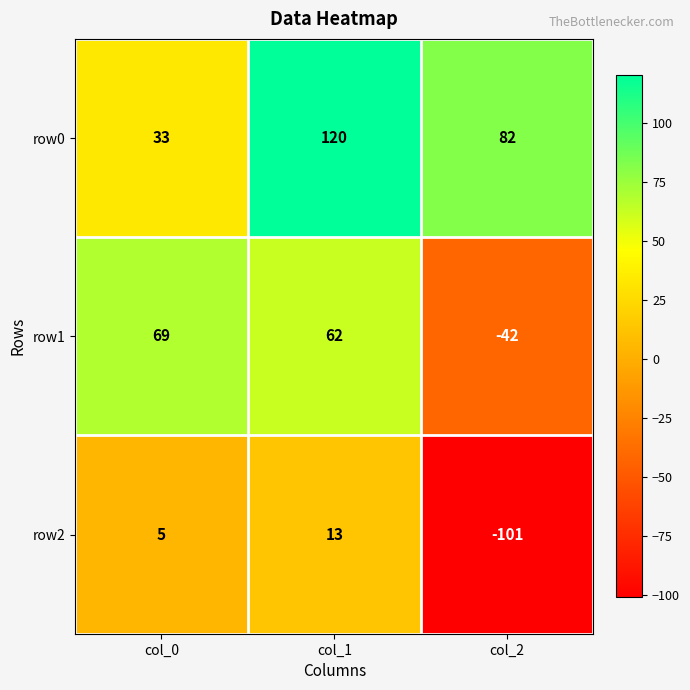

At which category is the sum across all series the highest?

col_1